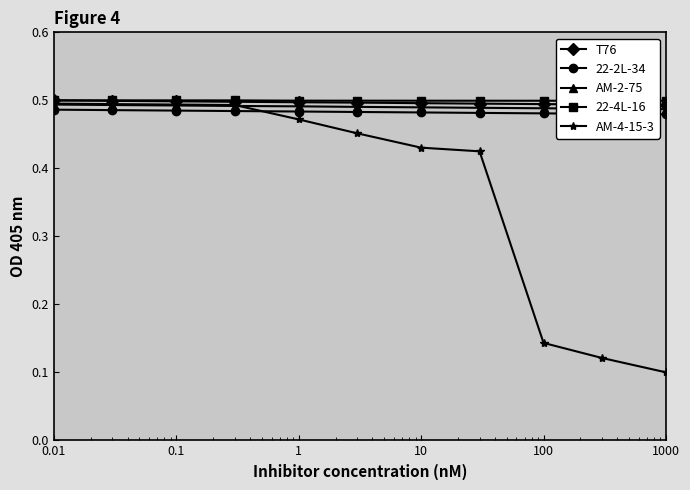

Count the T76 values in the range 0 to 1.

11